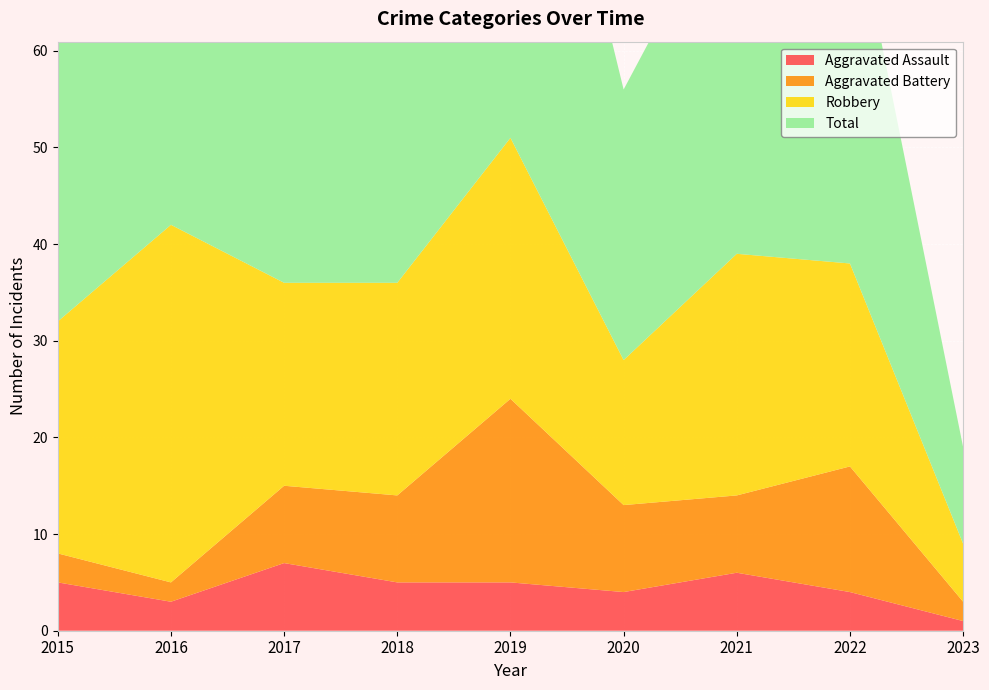

Reading left to right, transcribe all the data shown in this chart.

Aggravated Assault: 5	3	7	5	5	4	6	4	1
Aggravated Battery: 3	2	8	9	19	9	8	13	2
Robbery: 24	37	21	22	27	15	25	21	6
Total: 32	42	36	38	53	28	39	39	10